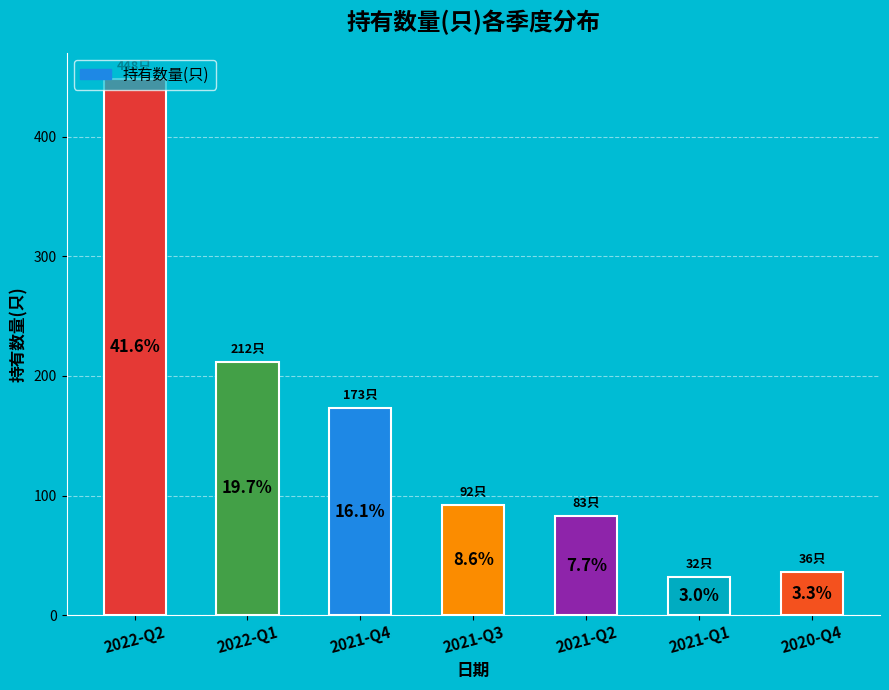

Are the bars horizontal?

No